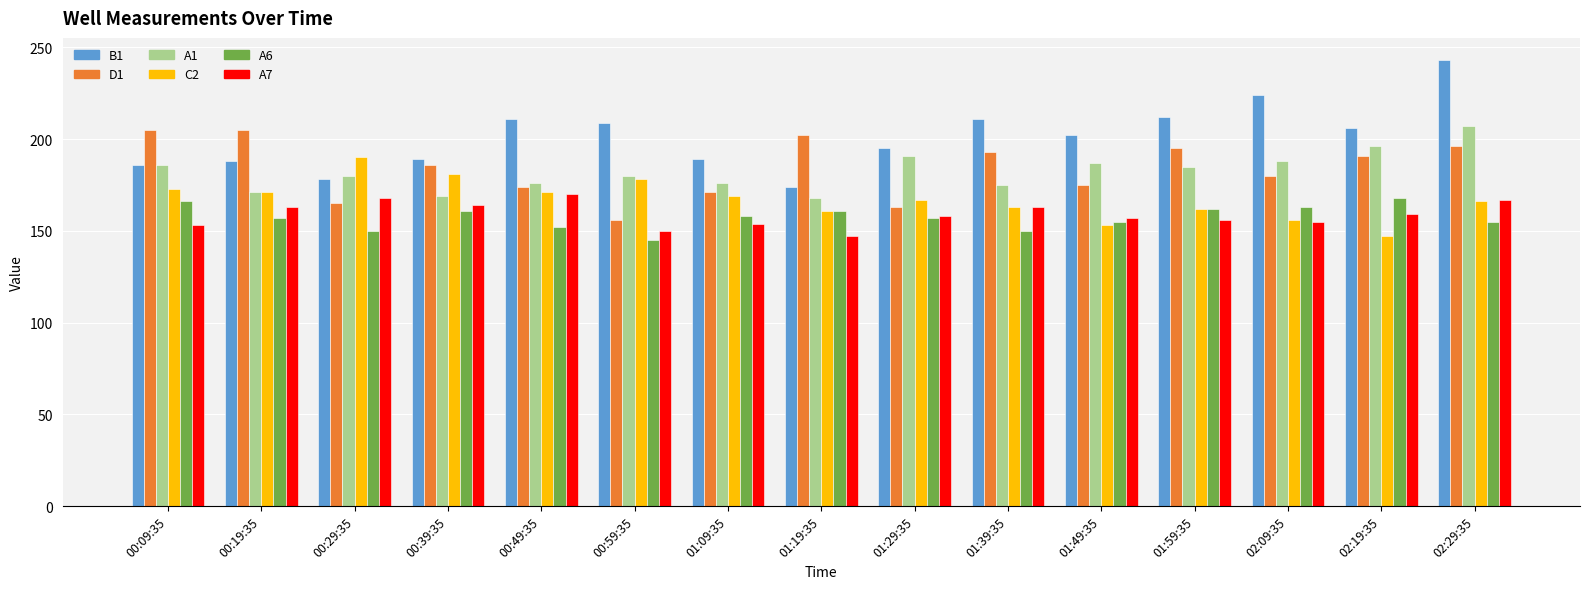

Which category has the highest value across all series?

02:29:35